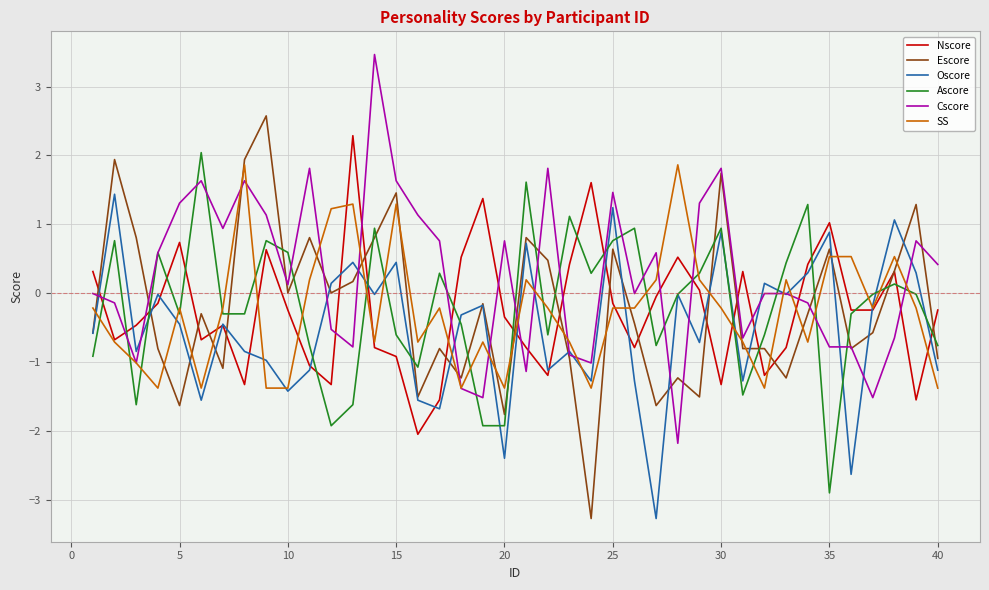

Which series has the largest total across all categories?

Cscore